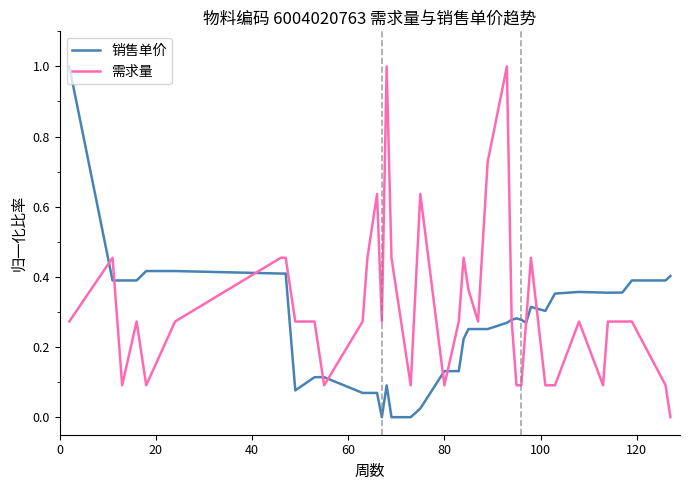

Rank the series by their average value, from lowest to highest.

销售单价, 需求量